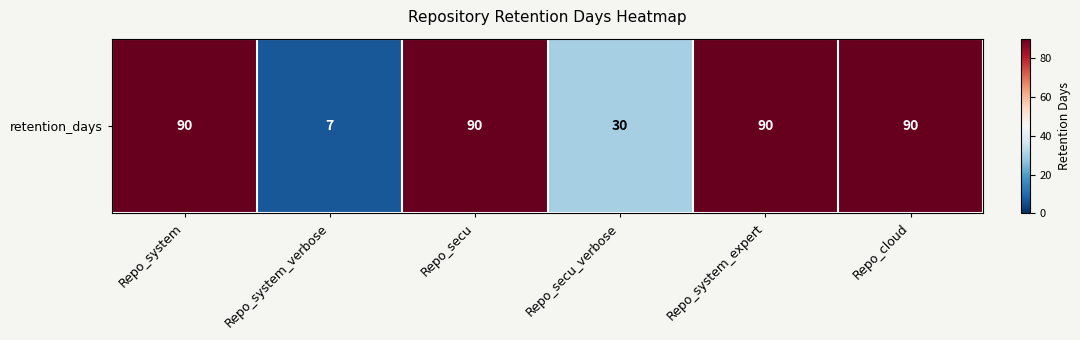

What is the difference between the values at Repo_secu_verbose and Repo_secu?

60